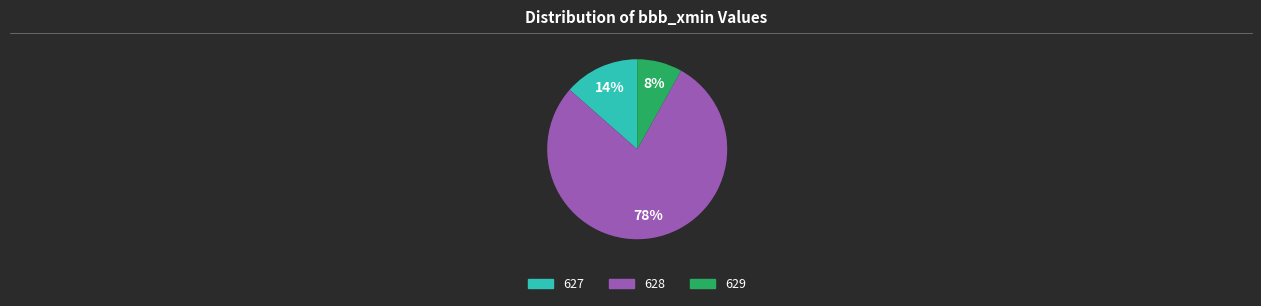

Count the number of slices in the pie.

3